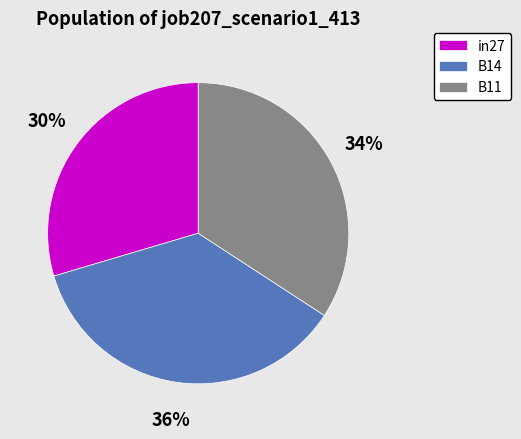

Is the sum of B11 and in27 greater than half?

Yes